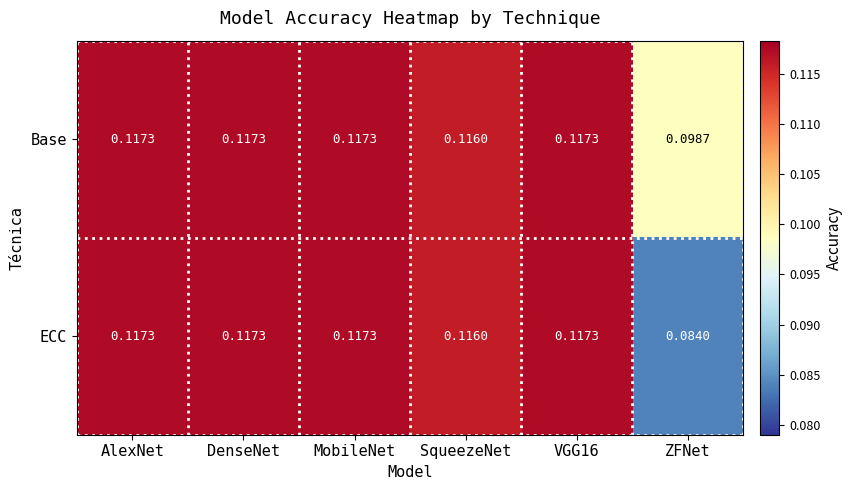

Is the value of ECC at SqueezeNet greater than the value of Base at MobileNet?

No